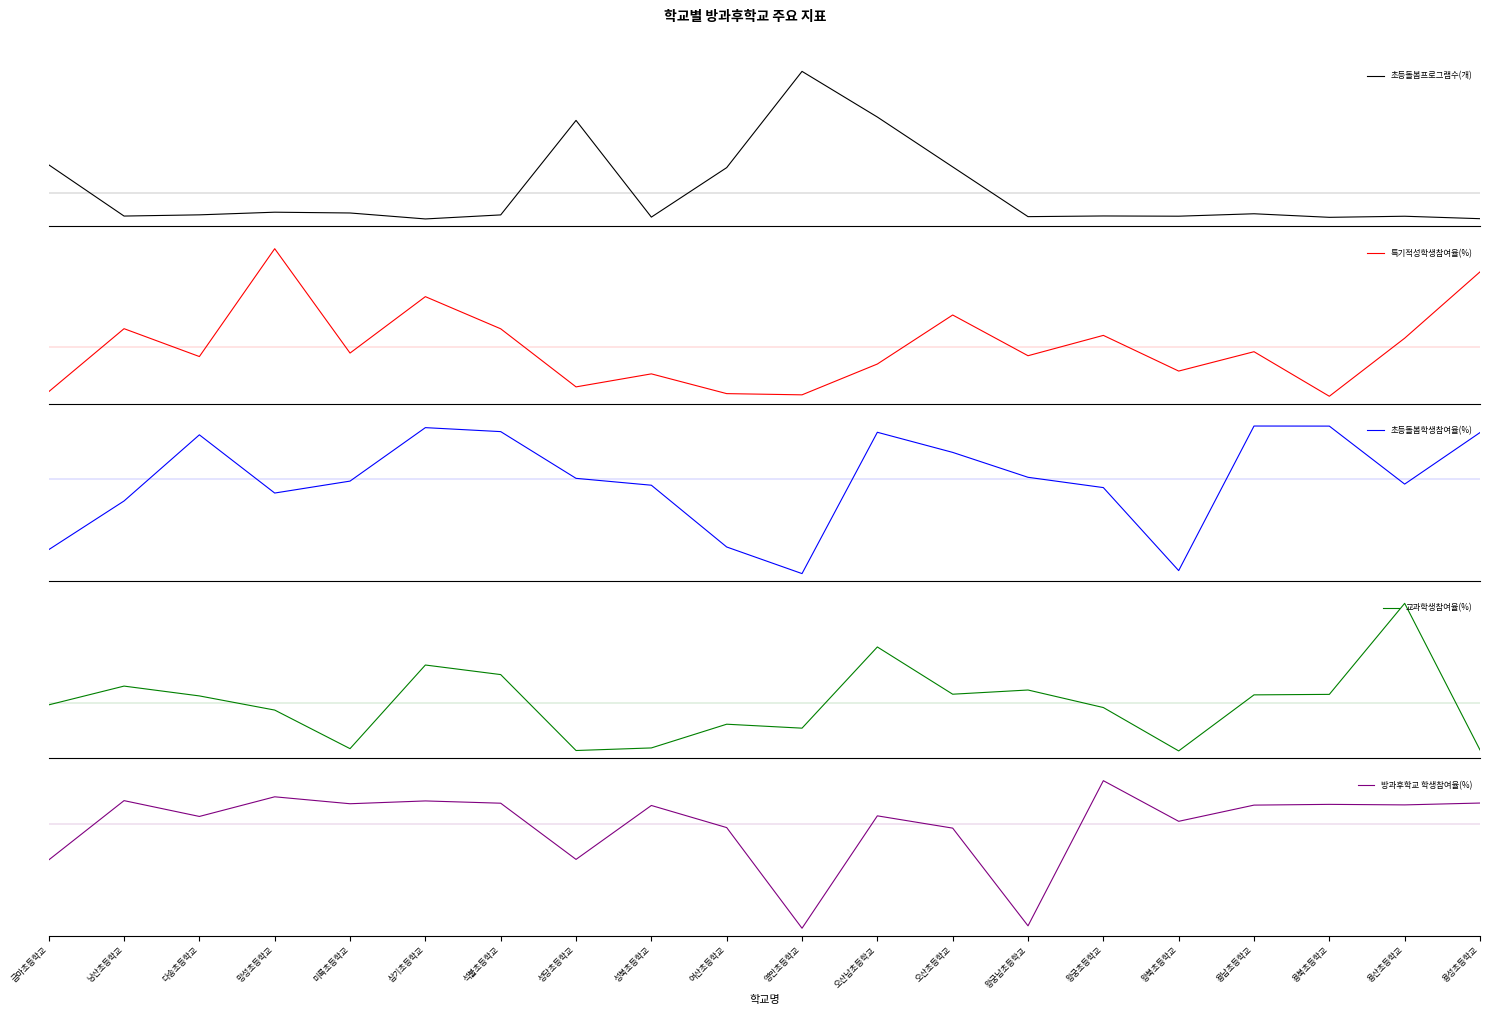

How many interior local peaks does the 초등돌봄프로그램수(개) series have?

6